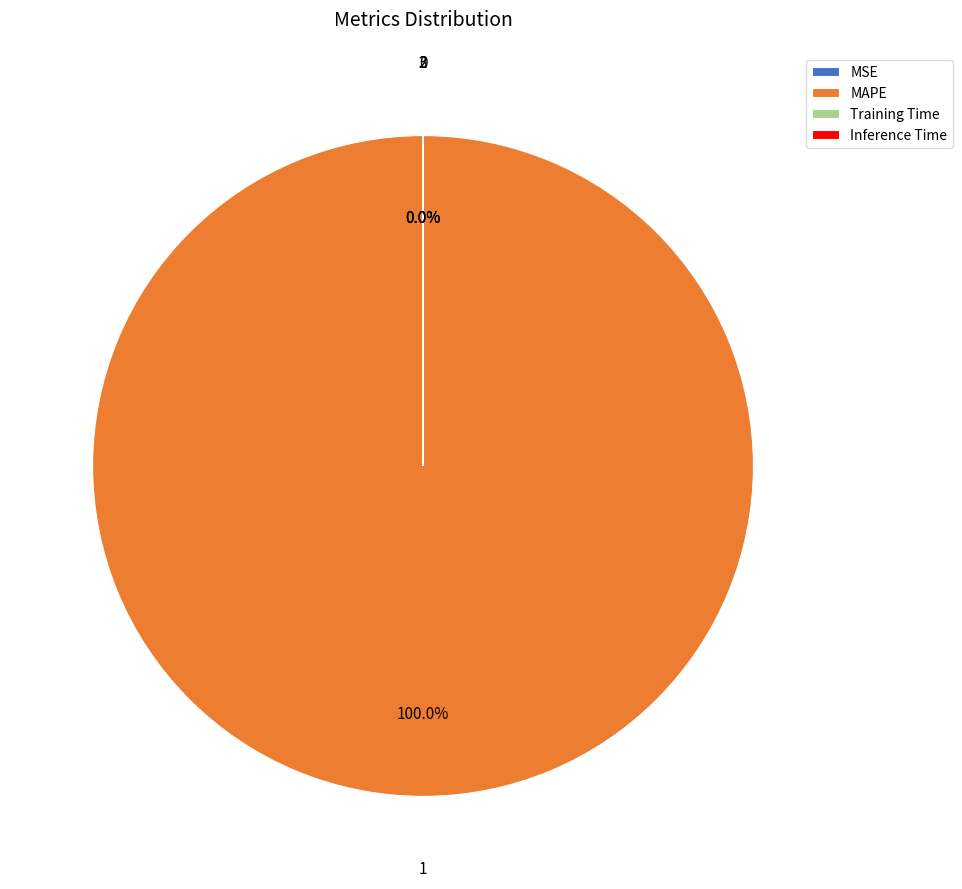

True or false: MSE accounts for 0% of the total.

True